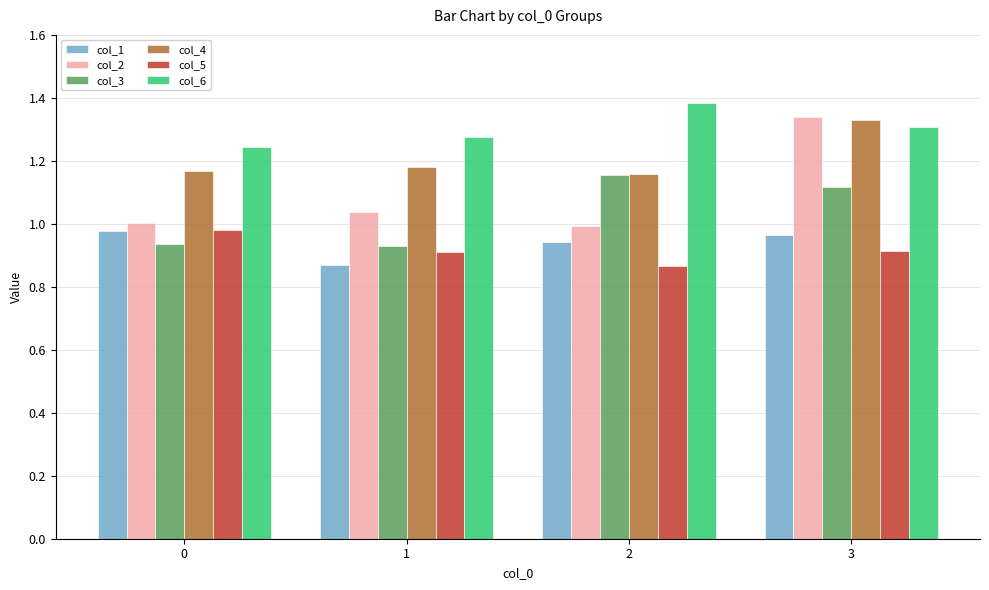

What are all the series names shown in the legend?

col_1, col_2, col_3, col_4, col_5, col_6